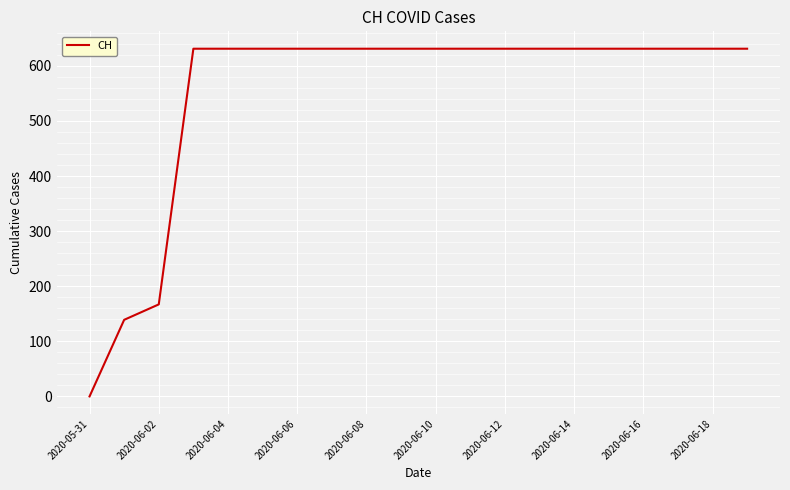

What is the difference between the maximum and minimum values?

631